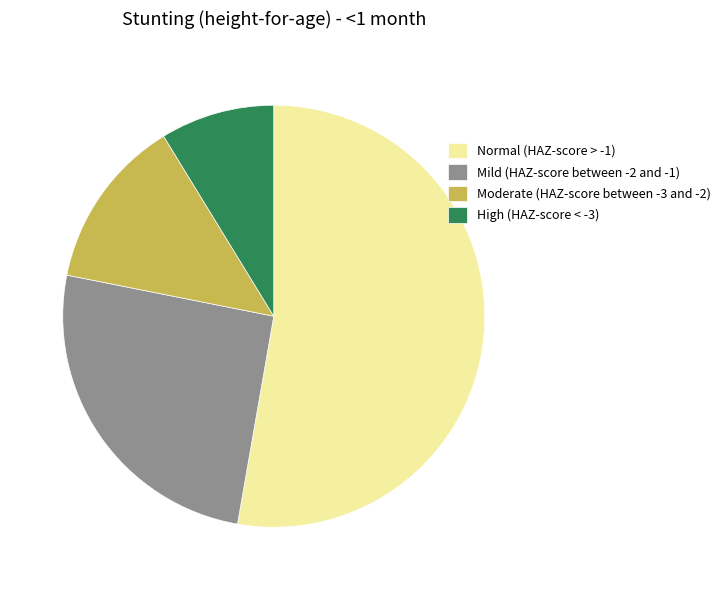

How many segments does this pie chart have?

4